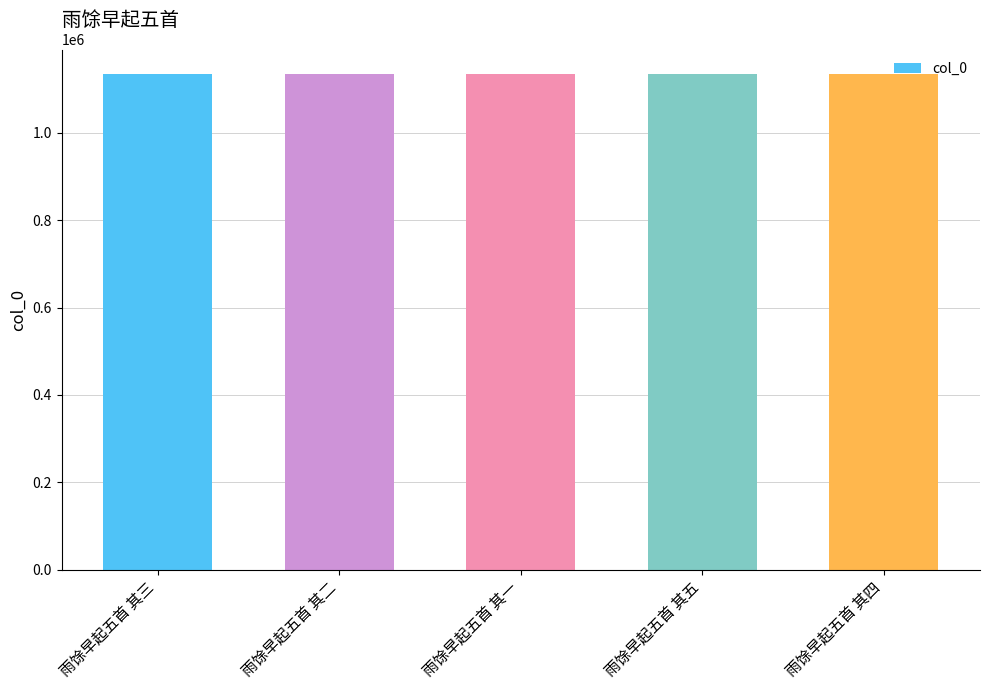

Count the values in the range 1134073 to 1134075.

3